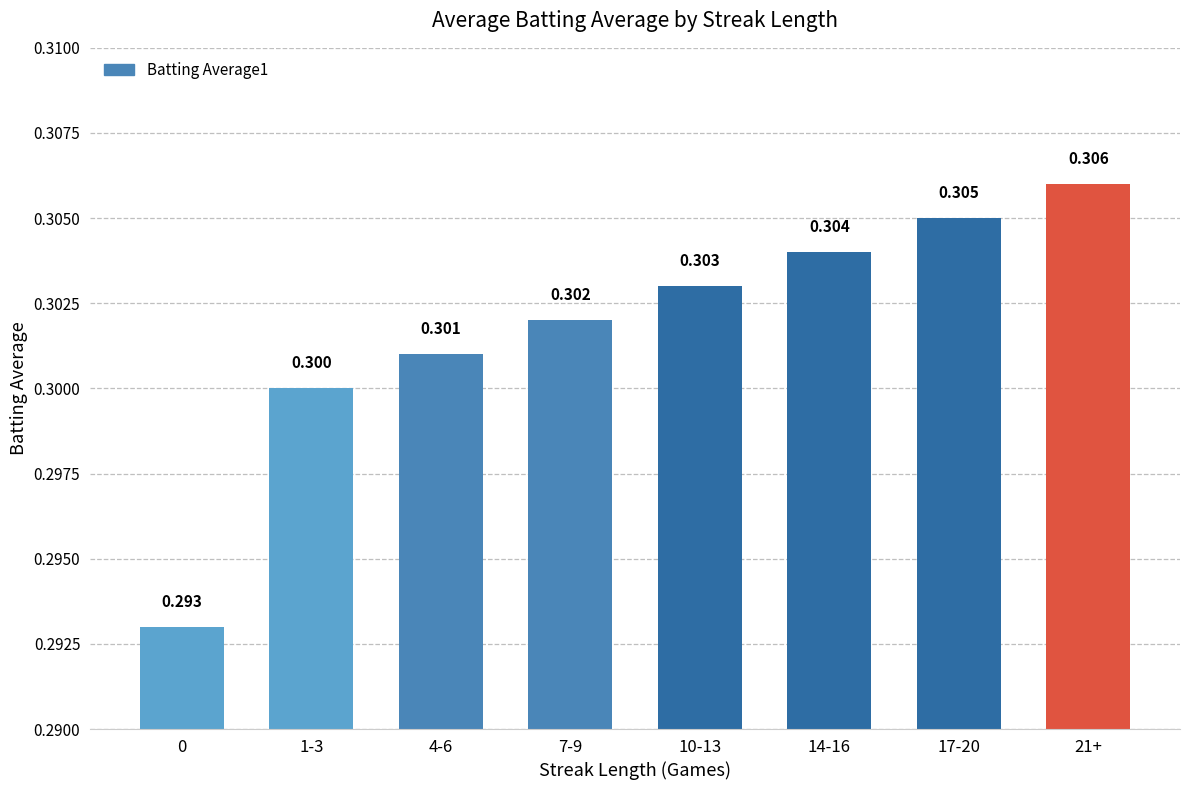

How many values are between 0 and 1?

8